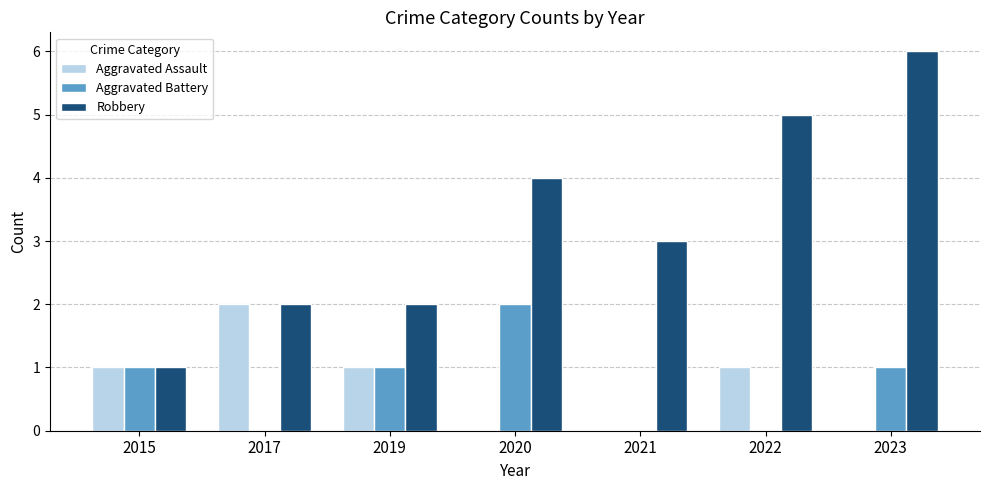

What is the maximum value shown in the chart?

6